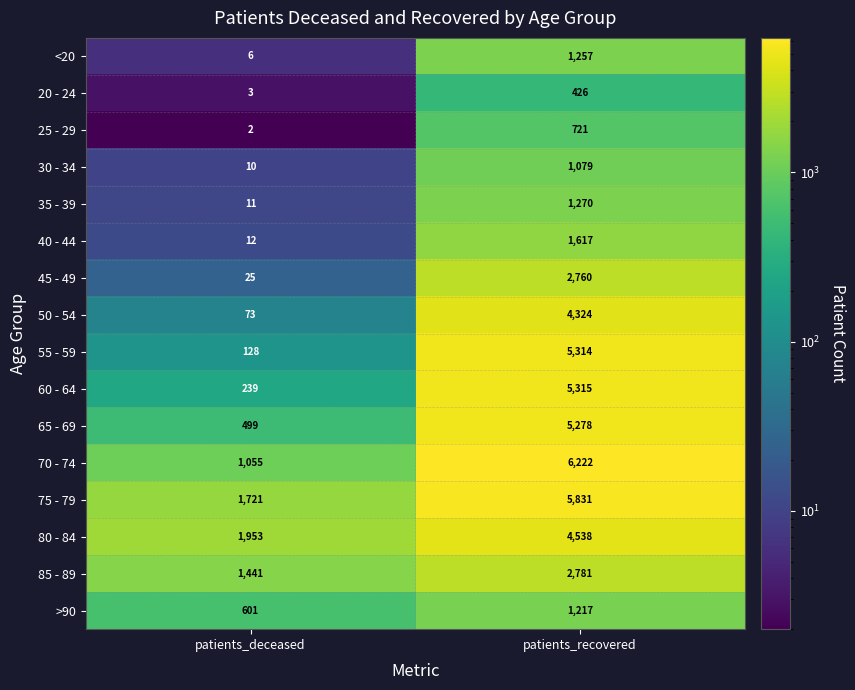

At which category does the chart reach its peak across all series?

patients_recovered